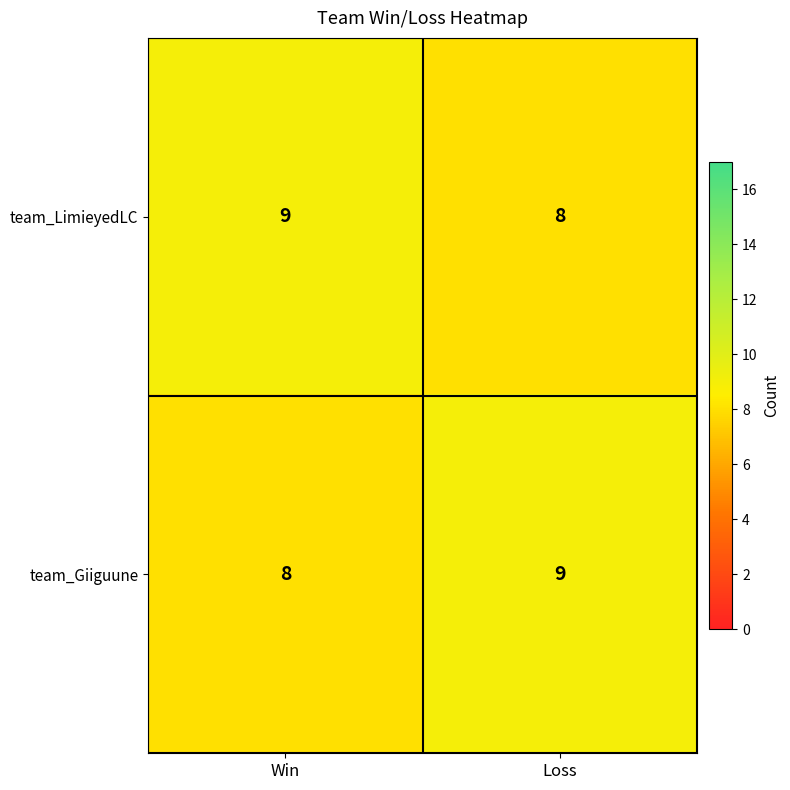

What is the smallest value displayed?

8